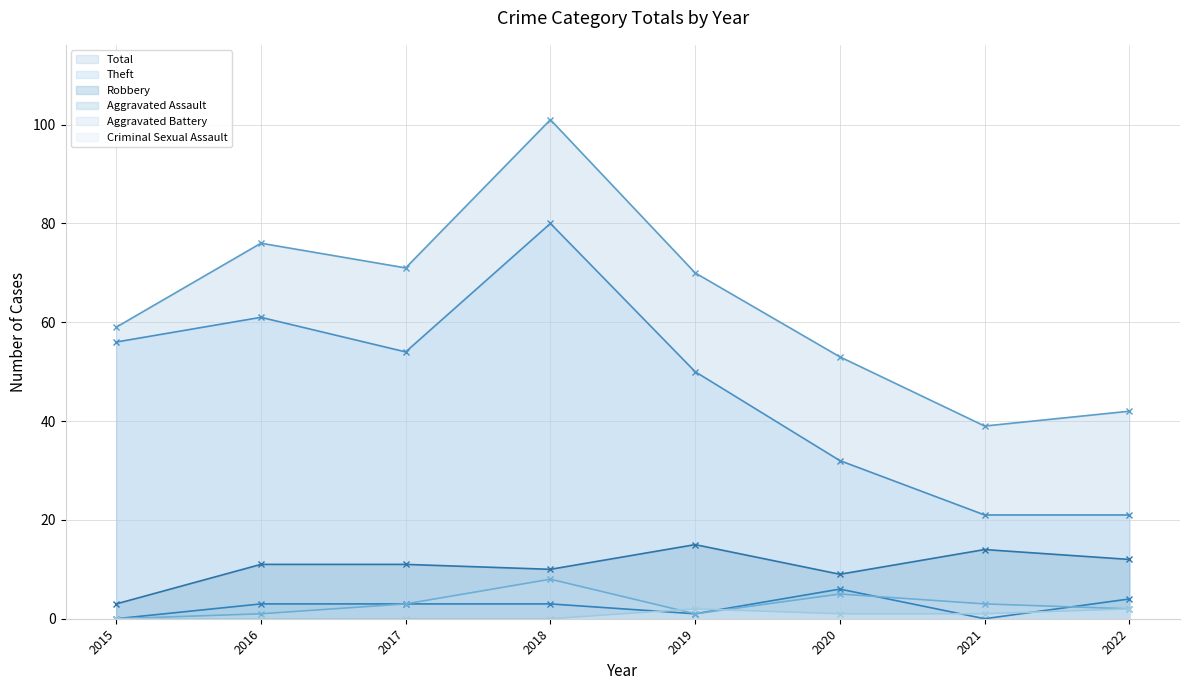

True or false: Total and Criminal Sexual Assault intersect in this chart.

False